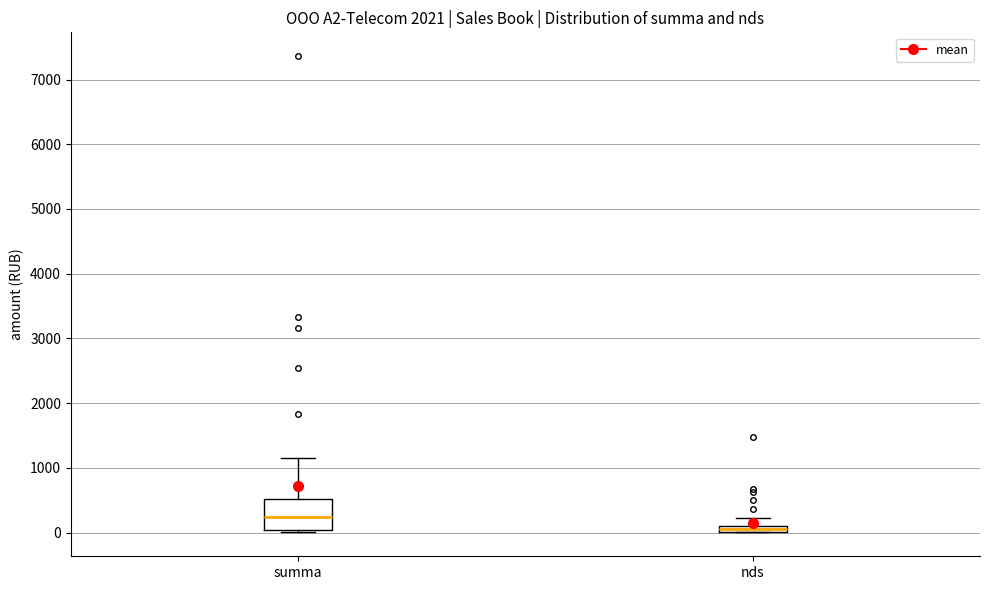

Comparing the boxes themselves (not the whiskers), which one is the tallest?

summa